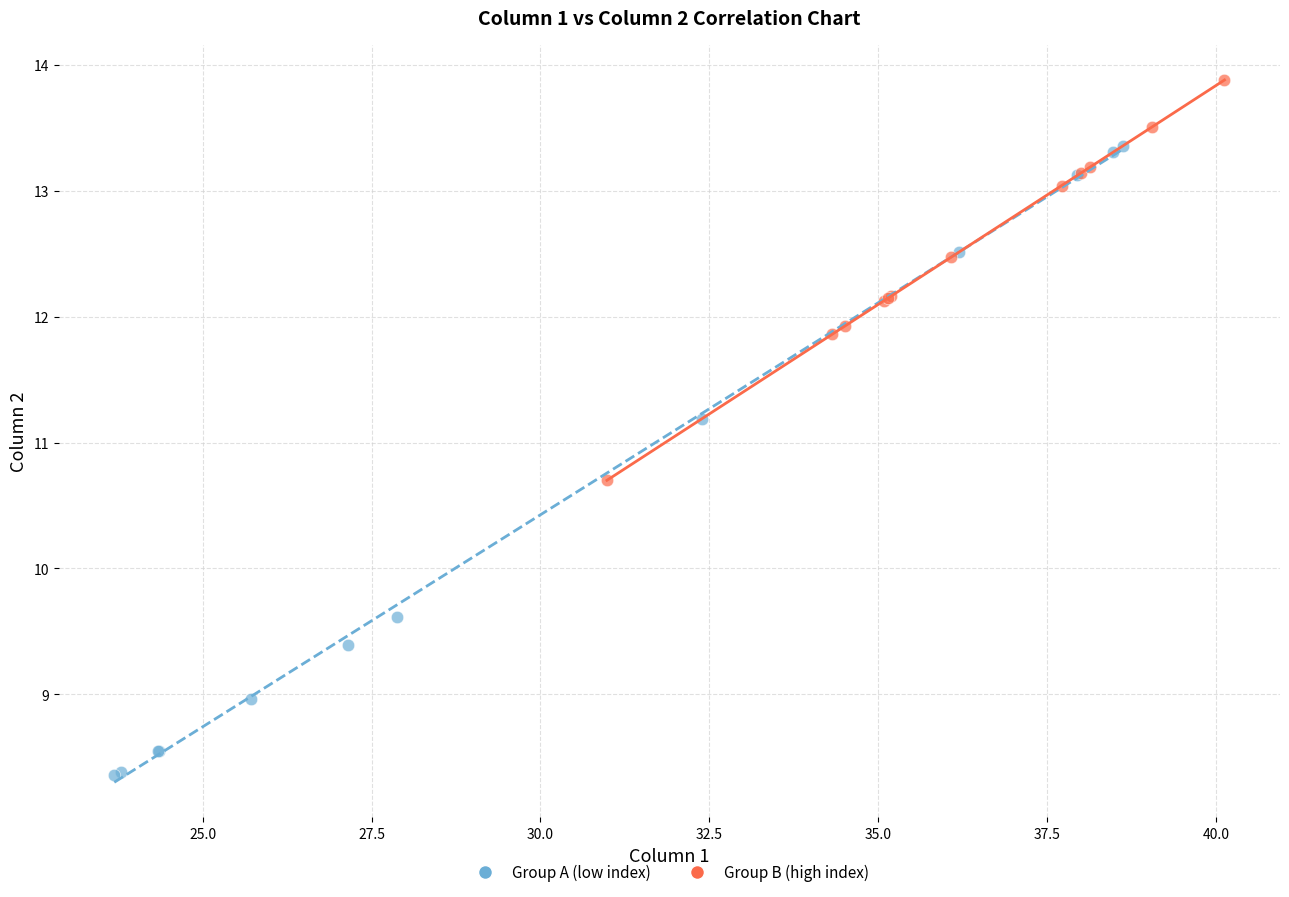

What are all the series names shown in the legend?

Group A (low index), Group B (high index)